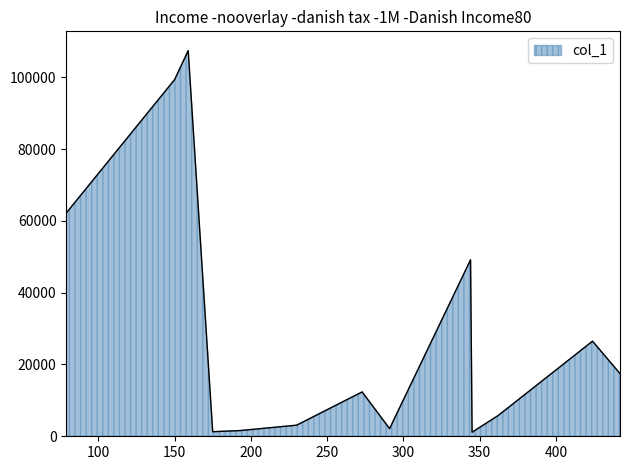

How many lines are shown in the chart?

1